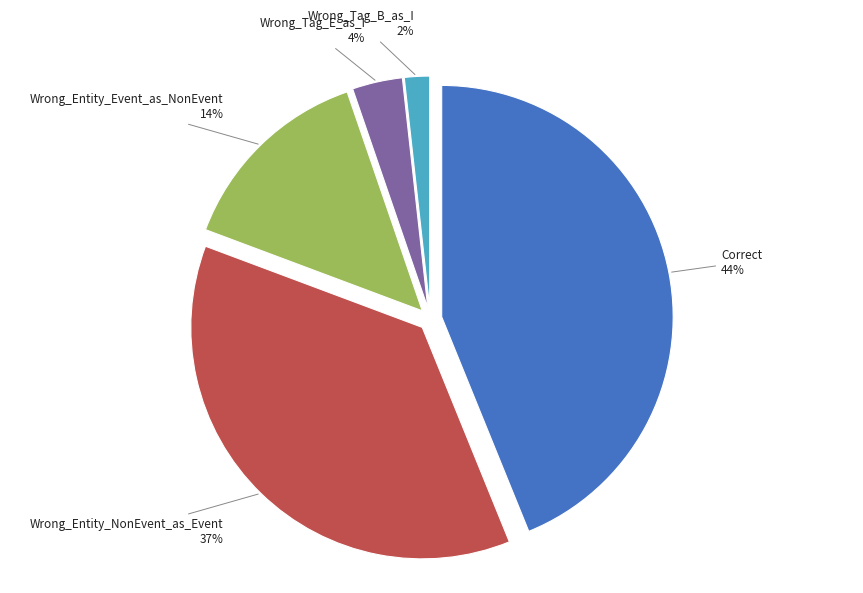

To the nearest percent, what is the difference between the largest and smallest slice percentages?

42%